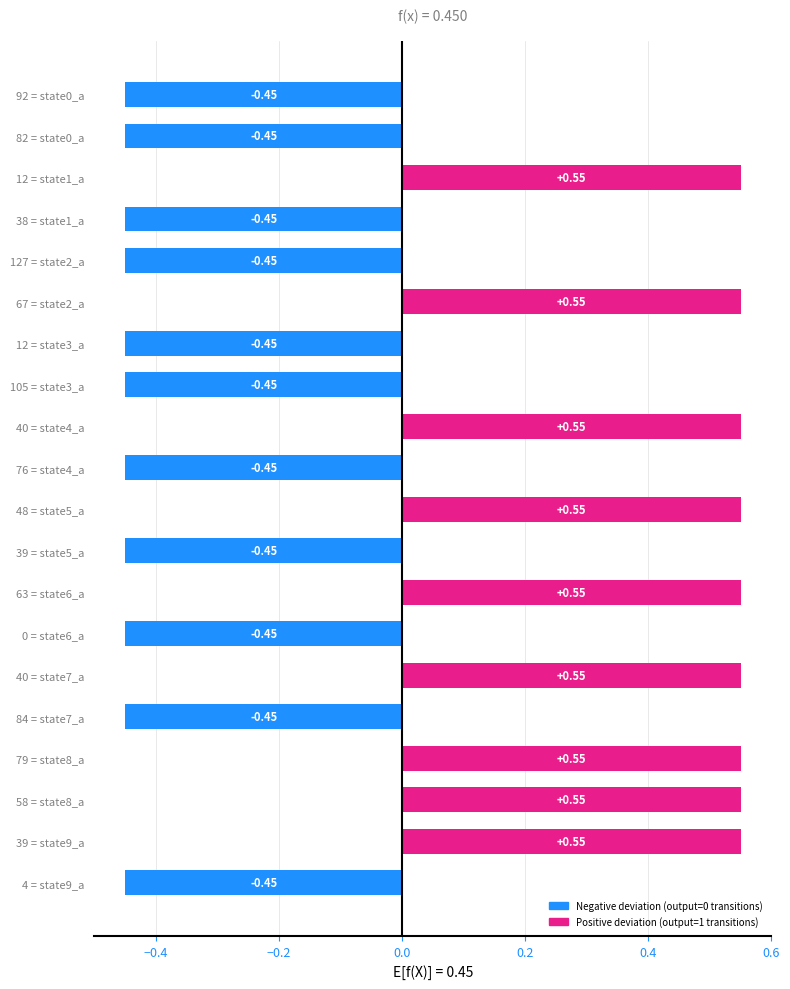

Between 0 = state6_a and 39 = state9_a, which is larger?

39 = state9_a